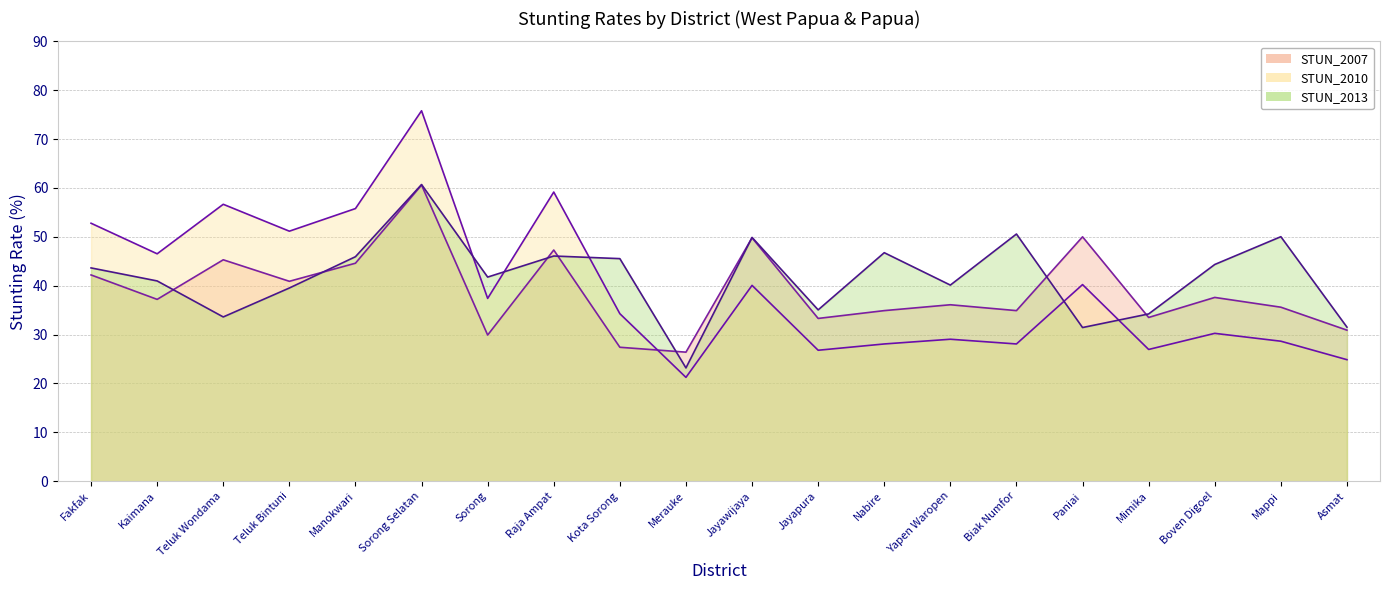

Where is the first local minimum for STUN_2010?

Kaimana